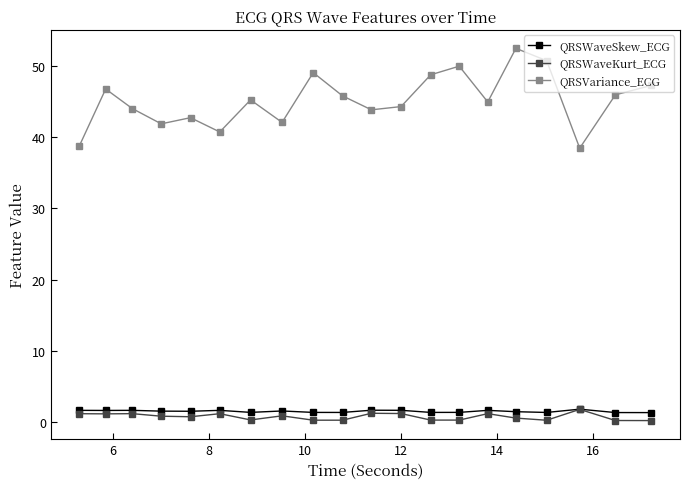

What is the minimum value for QRSWaveSkew_ECG?

1.3